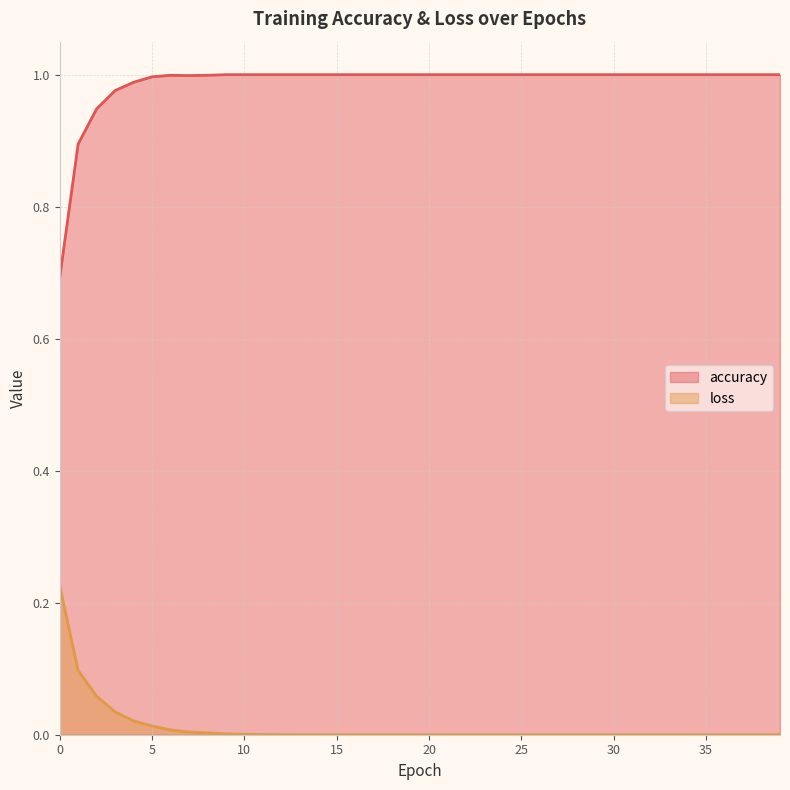

What is the maximum value for accuracy?

1.0